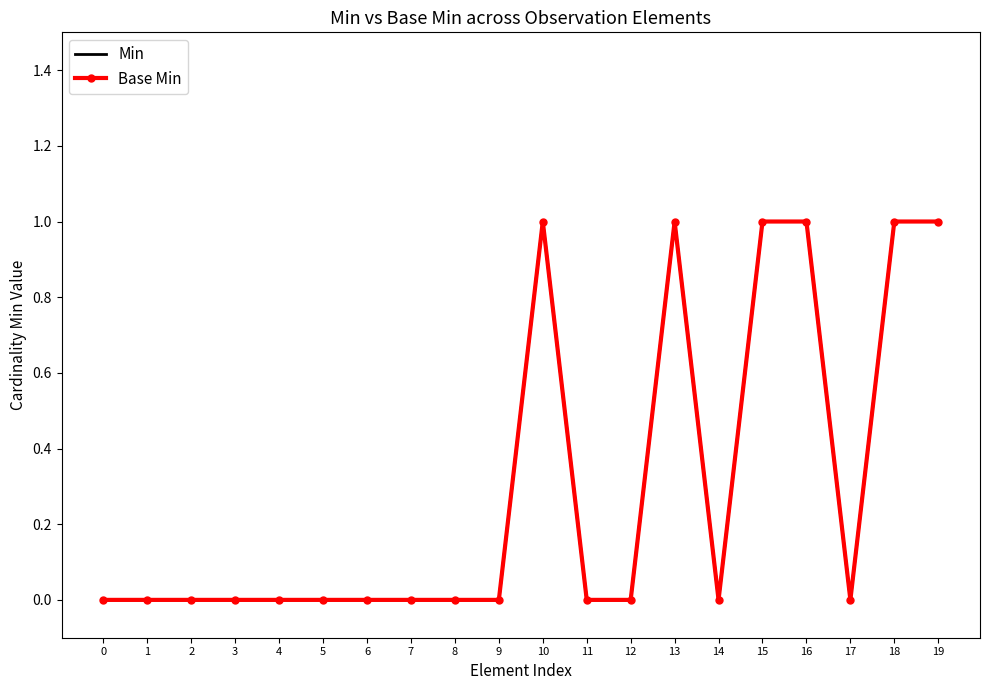

What is the value of the Base Min point at the 11th from the left?

1